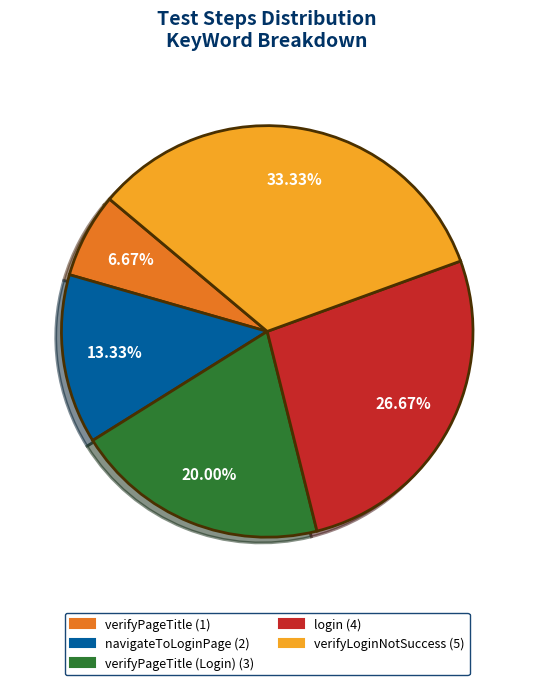

Is there any slice that represents more than half of the pie?

No